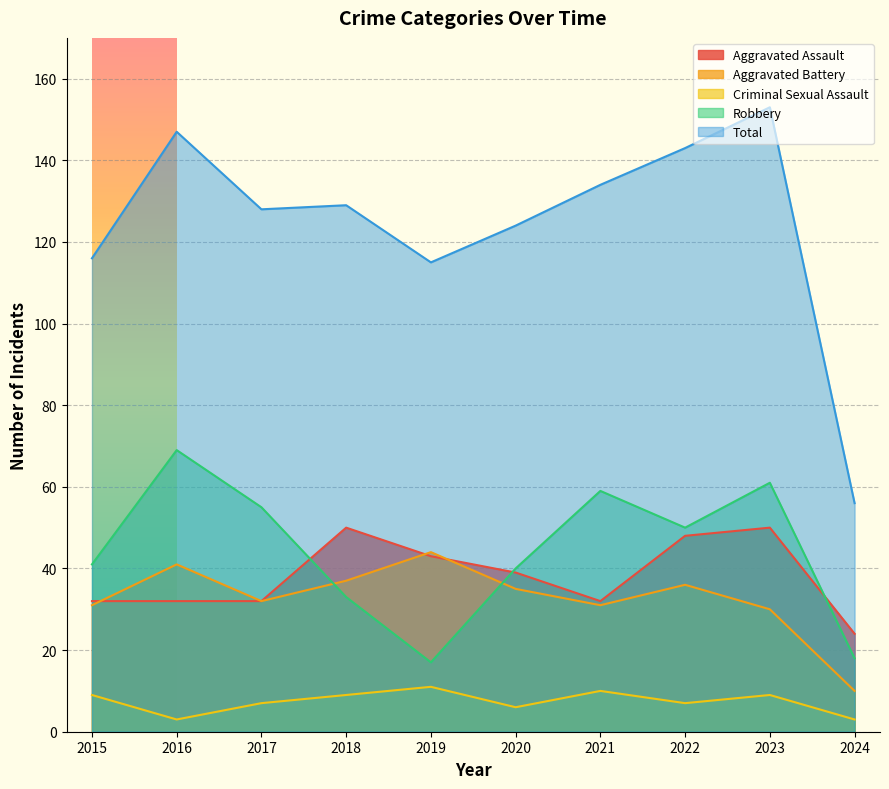

At 2015, list the series in order from largest to smallest.

Total, Robbery, Aggravated Assault, Aggravated Battery, Criminal Sexual Assault